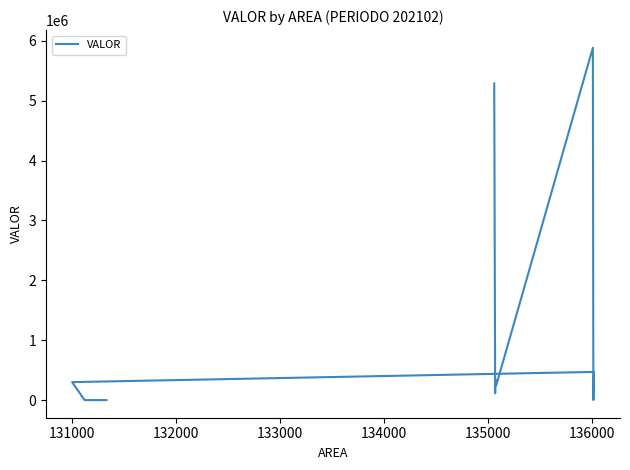

Reading left to right, transcribe all the data shown in this chart.

5287500	115000	346400	244100	5885300	827500	0	470800	300200	0	0	0	0	0	0	0